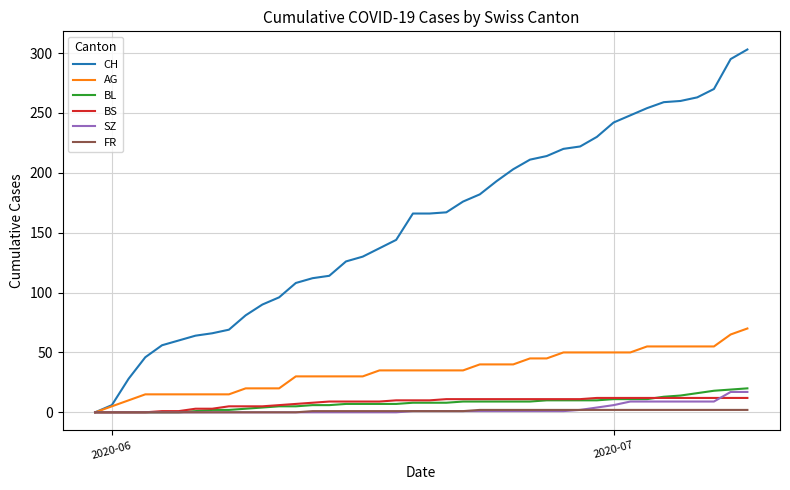

Which series has the widest spread of values?

CH